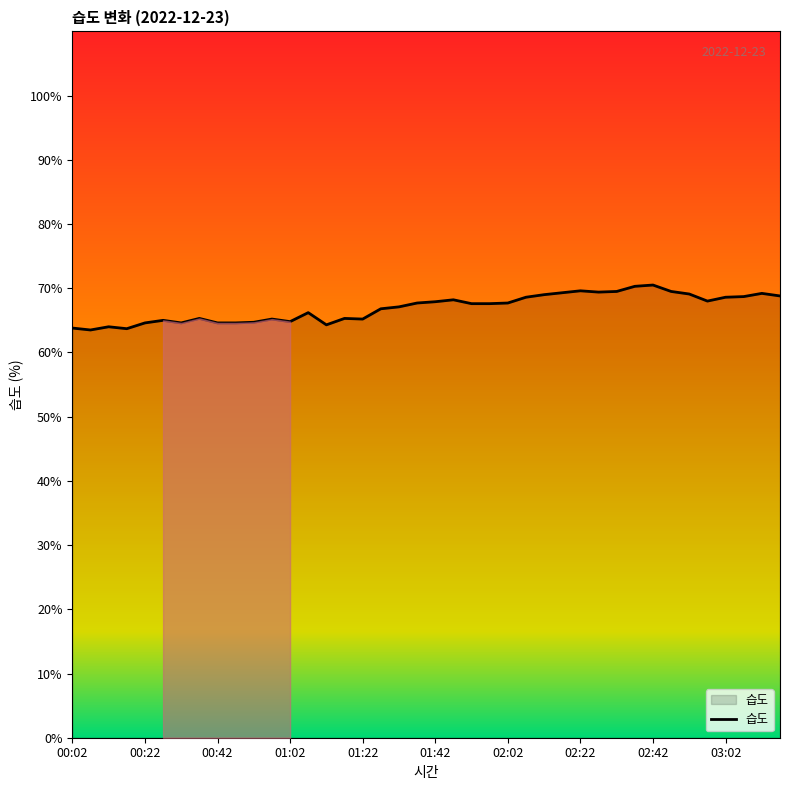

What is the minimum value shown in the chart?

63.5